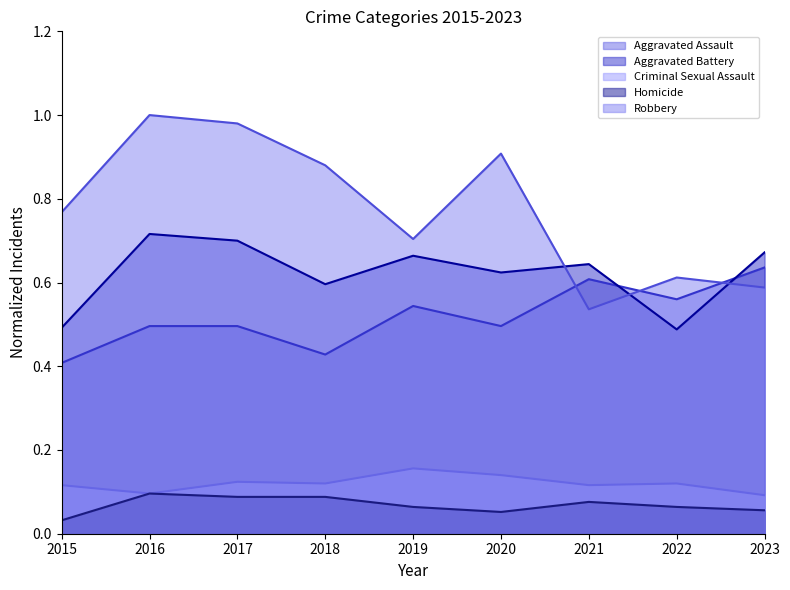

True or false: Robbery (line) and Homicide (line) intersect in this chart.

False